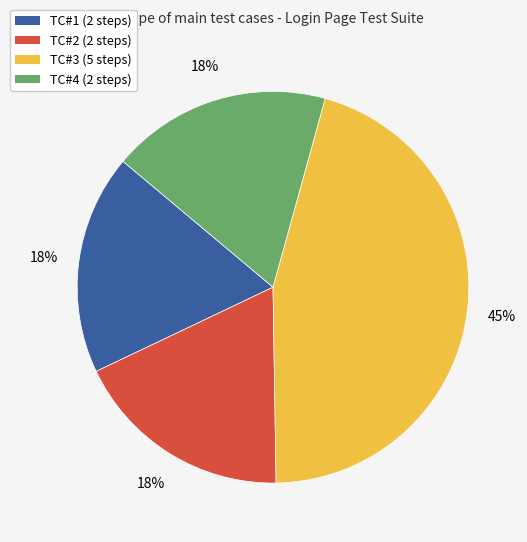

To the nearest percent, what is the combined percentage of TC#2 (2 steps) and TC#3 (5 steps)?

64%